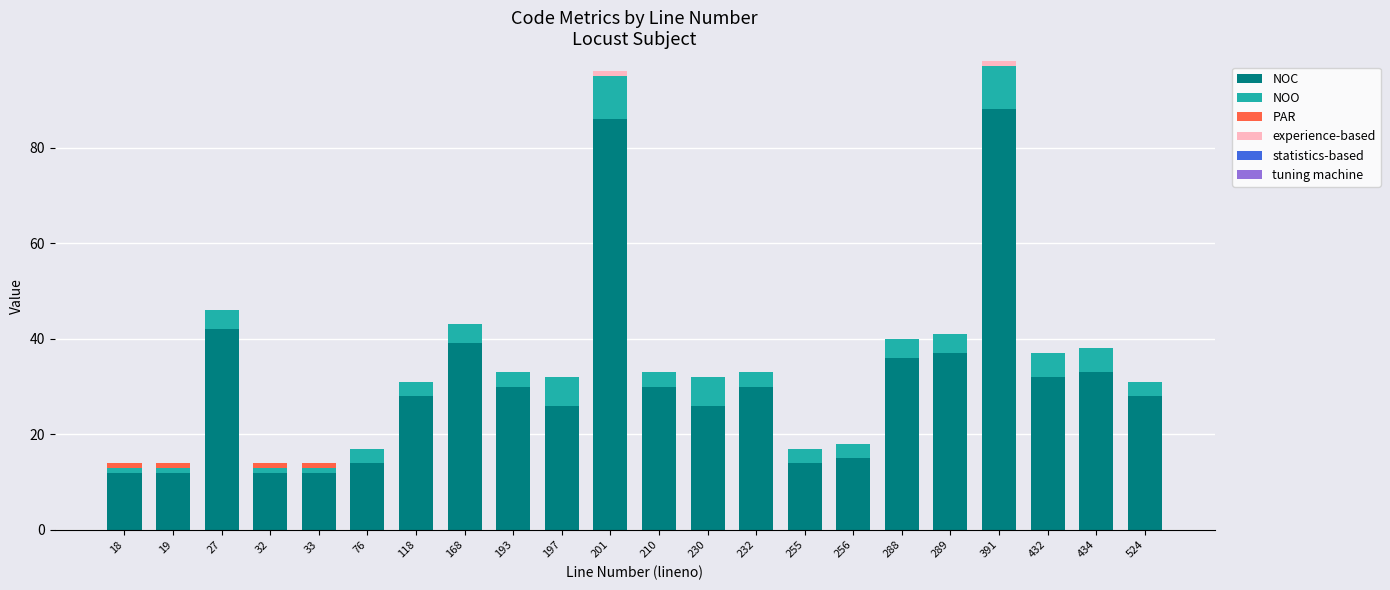

Which category has the highest value in the NOC series?

391